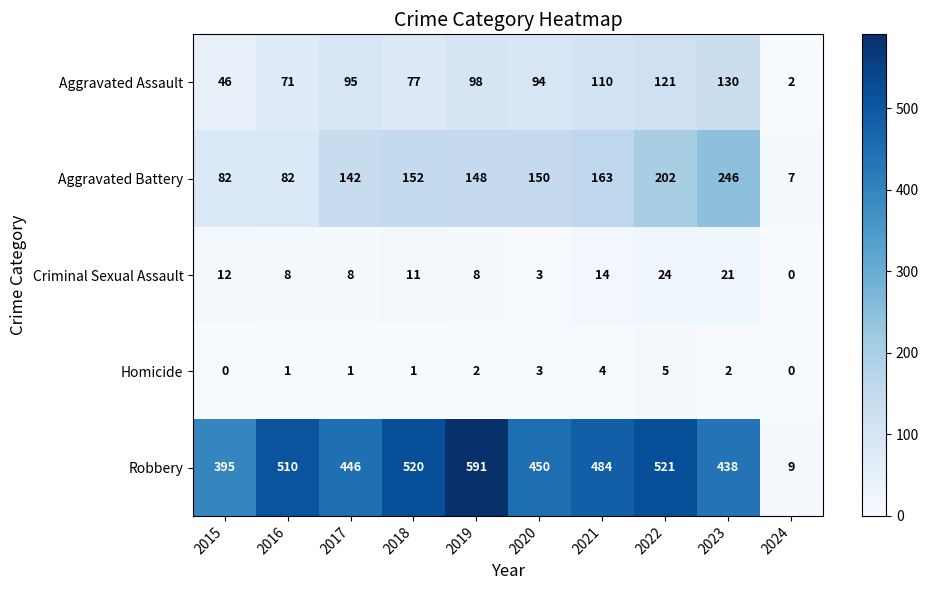

Where is Aggravated Assault nearest to the value 66?

2016